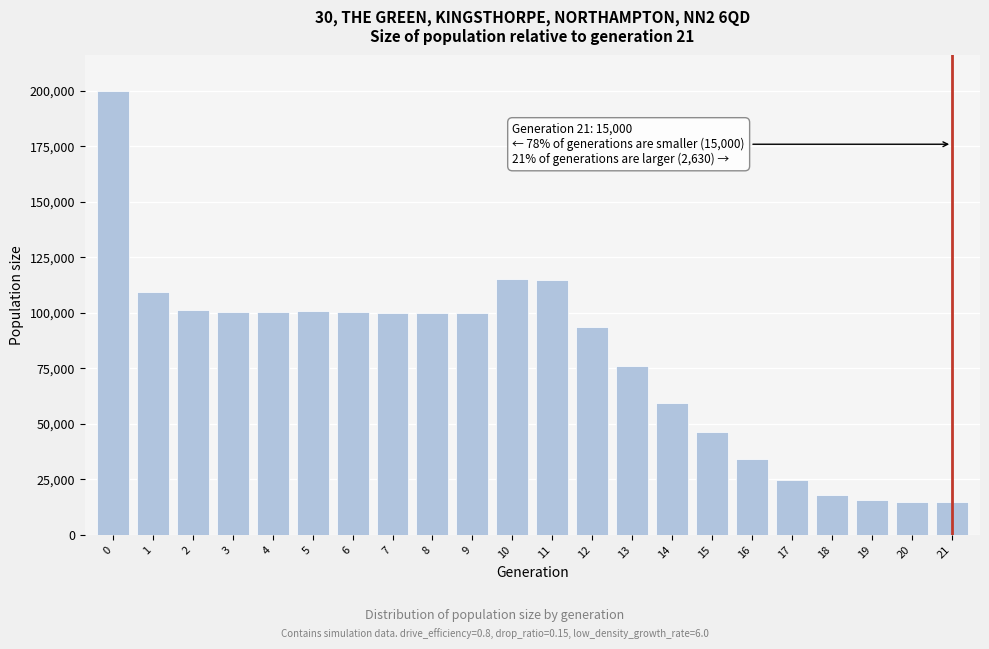

The value at 6 is 100245. True or false?

True